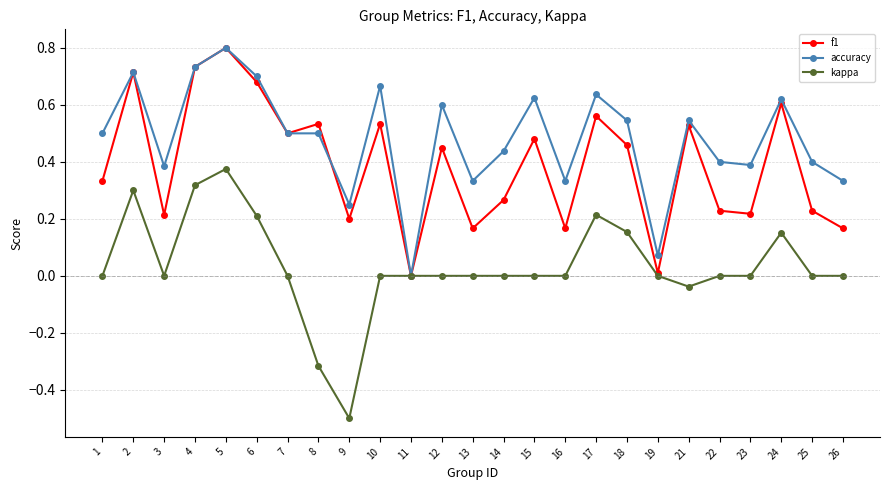

True or false: kappa has a value of 0.6 at 13.

False